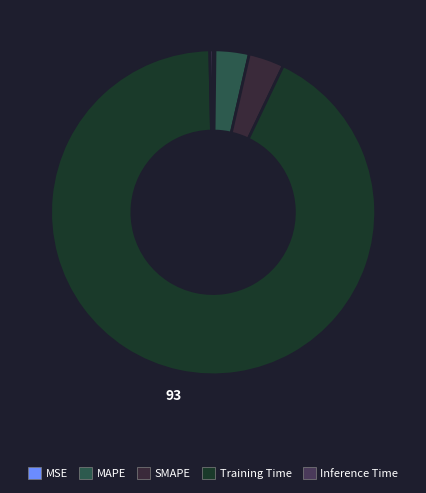

To the nearest percent, what percentage of the pie is SMAPE?

4%